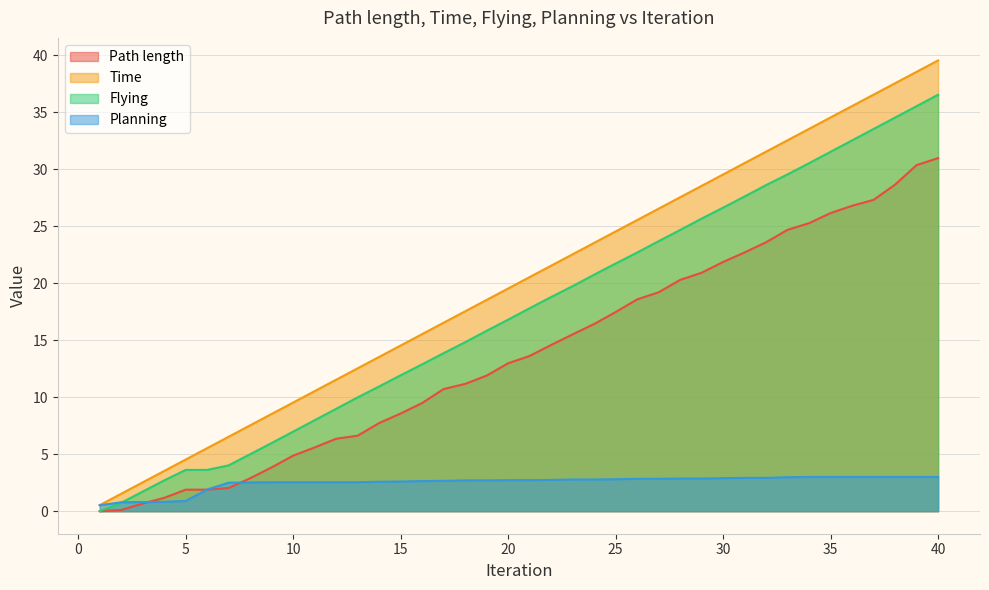

The Path length series shows 12.4 at 14. True or false?

False